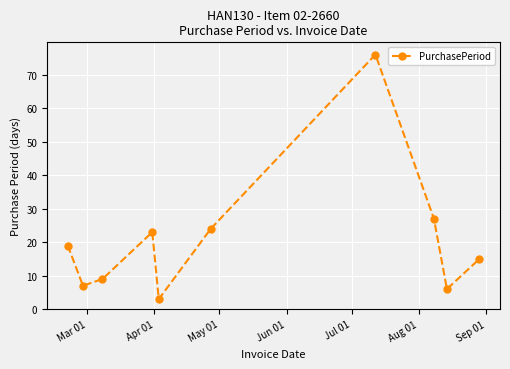

What is the sum of all values?

209